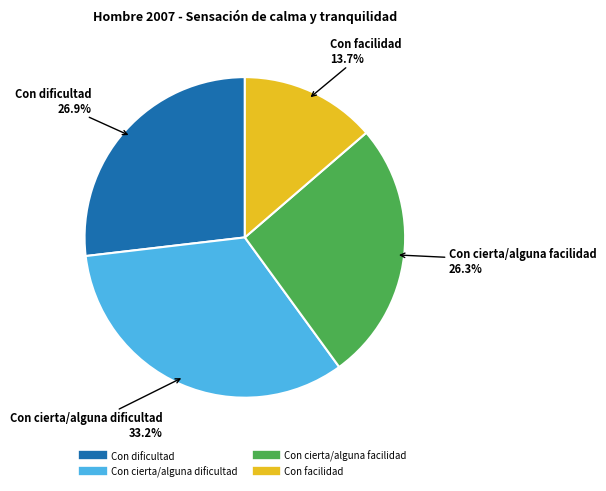

To the nearest percent, what is the combined percentage of Con facilidad and Con dificultad?

41%